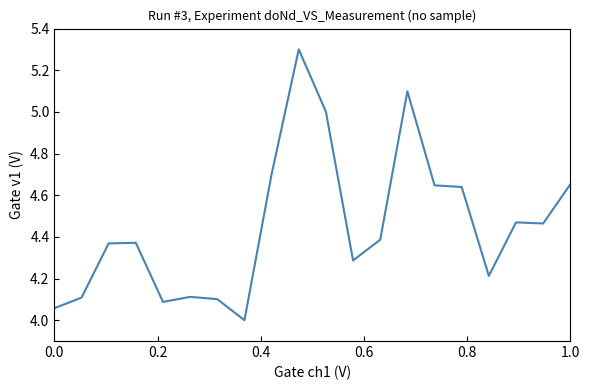

What is the difference between the maximum and minimum values?

1.3